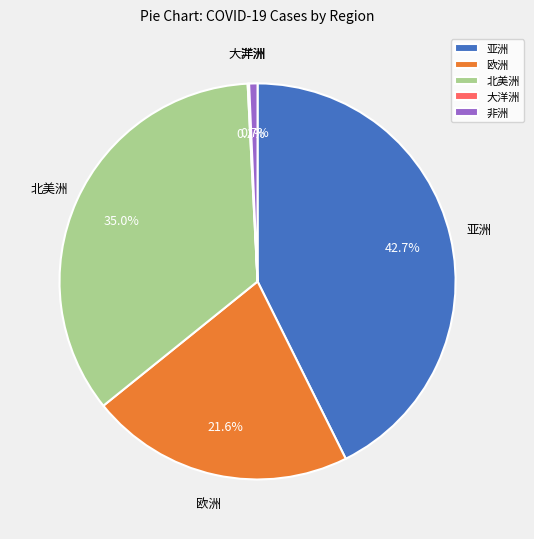

To the nearest percent, what is the average slice percentage?

20%